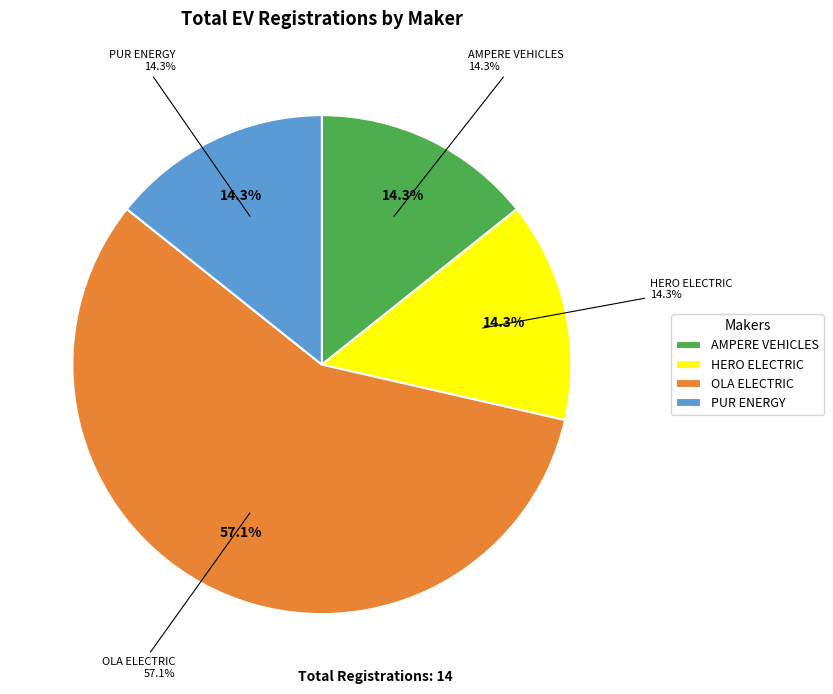

Rank the categories by value from highest to lowest.

OLA ELECTRIC TECHNOLOGIES PVT LTD, AMPERE VEHICLES PRIVATE LIMITED, HERO ELECTRIC VEHICLES PVT. LTD, PUR ENERGY PVT LTD